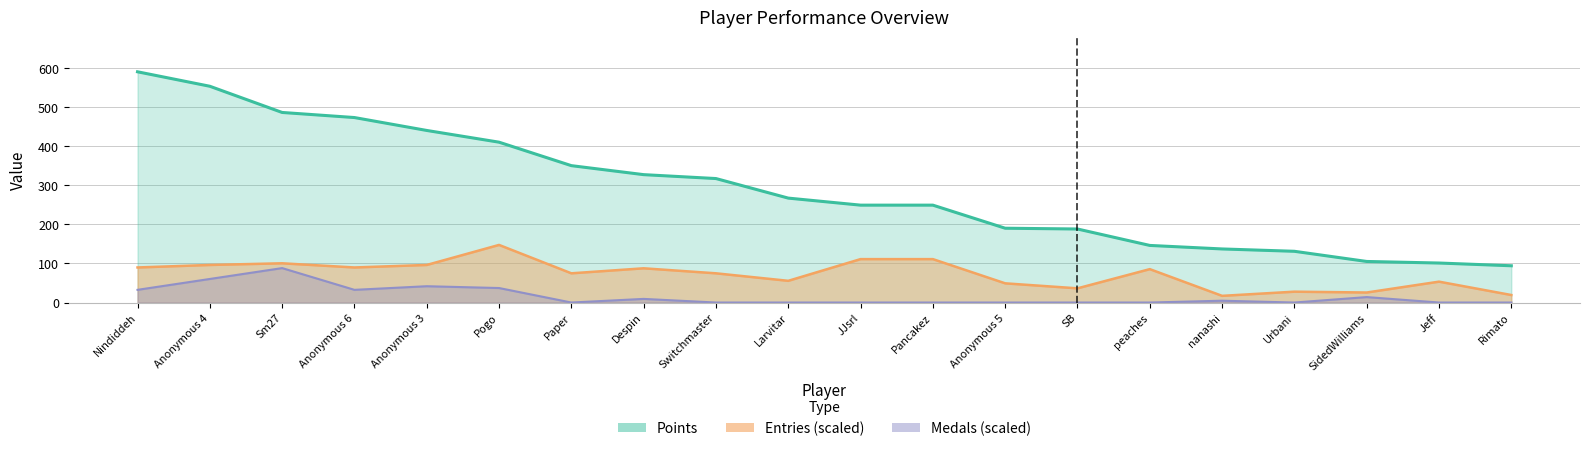

Which has a higher value, peaches or Sm27?

Sm27